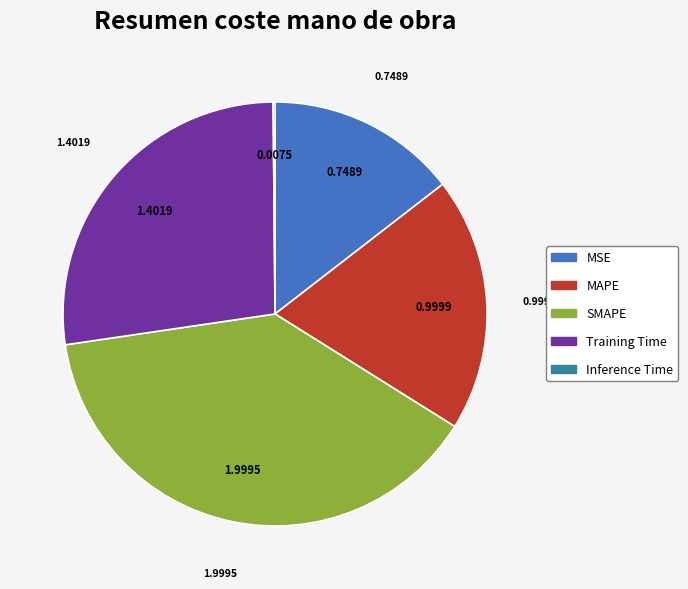

Combined, do Training Time and MAPE account for over 50%?

No